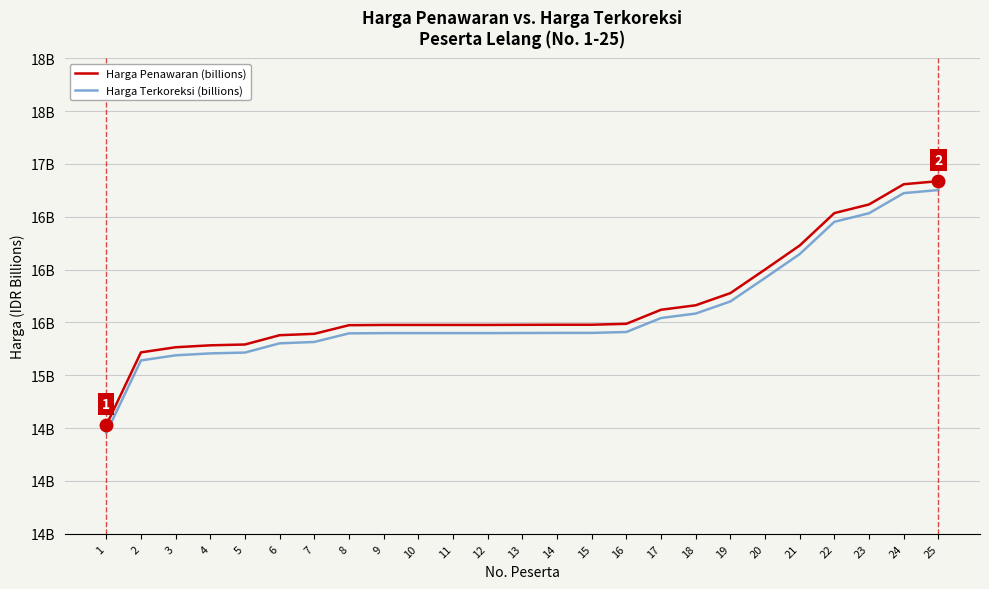

Does the chart have visible grid lines?

Yes